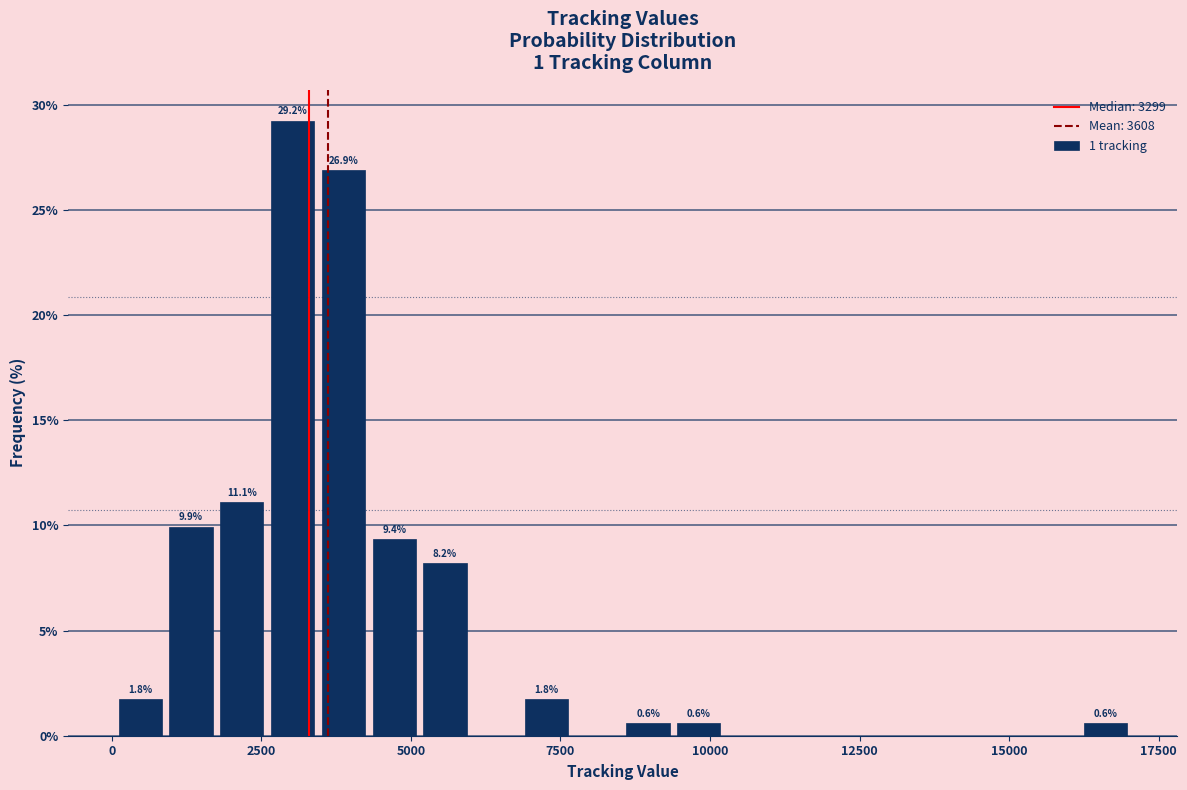

Read against the x-axis, roughly where is the centre of the tallest bar?

3000